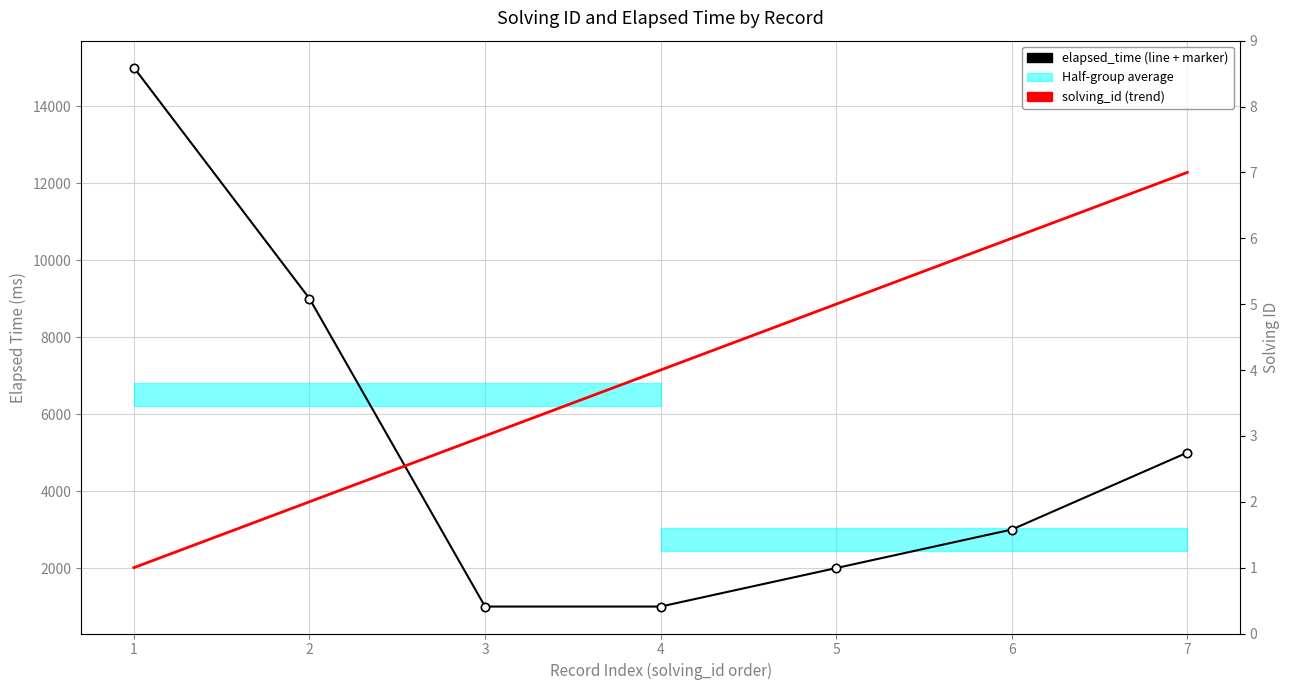

True or false: elapsed_time and solving_id cross at least once.

False